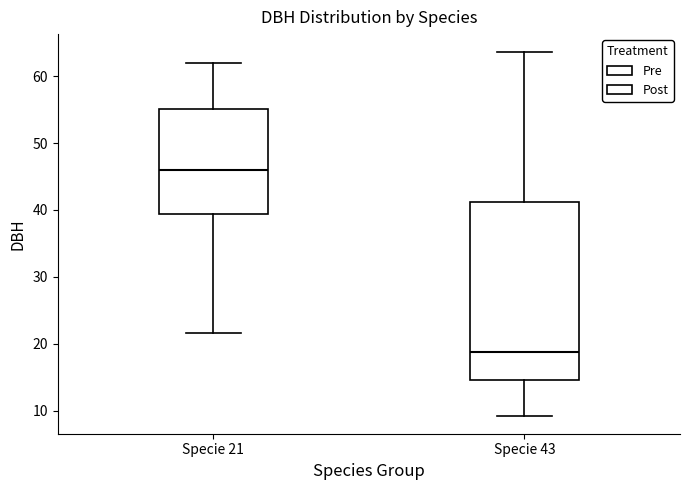

Which box has the lowest median line?

Specie 43